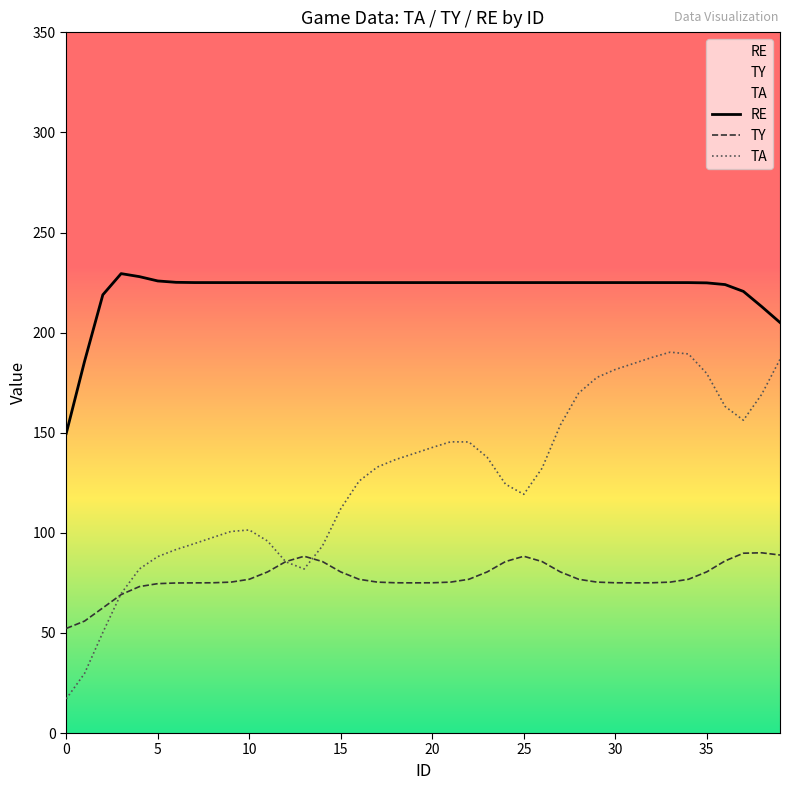

Is the value of TY at 5 greater than the value of RE at 36?

No